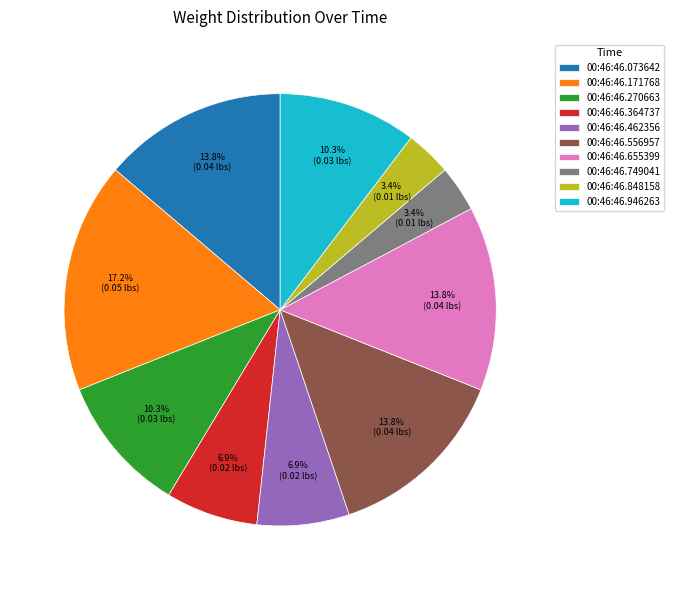

To the nearest percent, what is the combined percentage of 00:46:46.171768 and 00:46:46.655399?

31%